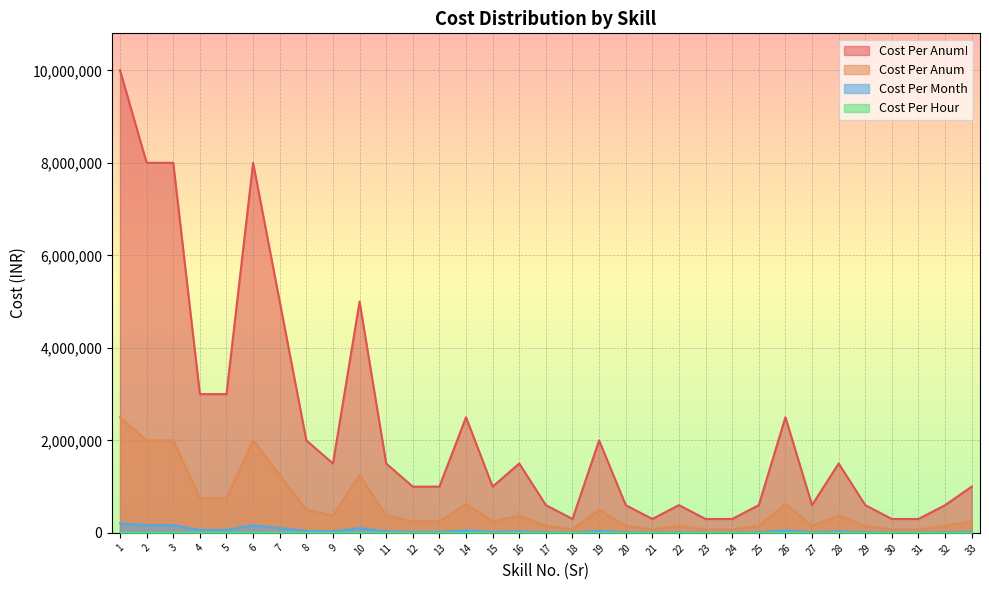

Reading left to right, list all the values displayed in this chart.

Cost Per Anum!: 10000000.0	8000000.0	8000000.0	3000000.0	3000000.0	8000000.0	5000000.0	2000000.0	1500000.0	5000000.0	1500000.0	1000000.0	1000000.0	2500000.0	1000000.0	1500000.0	600000.0	300000.0	2000000.0	600000.0	300000.0	600000.0	300000.0	300000.0	600000.0	2500000.0	600000.0	1500000.0	600000.0	300000.0	300000.0	600000.0	1000000.0
Cost Per Anum: 2500000.0	2000000.0	2000000.0	750000.0	750000.0	2000000.0	1250000.0	500000.0	375000.0	1250000.0	375000.0	250000.0	250000.0	625000.0	250000.0	375000.0	150000.0	75000.0	500000.0	150000.0	75000.0	150000.0	75000.0	75000.0	150000.0	625000.0	150000.0	375000.0	150000.0	75000.0	75000.0	150000.0	250000.0
Cost Per Month: 208333.3	166666.7	166666.7	62500.0	62500.0	166666.7	104166.7	41666.7	31250.0	104166.7	31250.0	20833.3	20833.3	52083.3	20833.3	31250.0	12500.0	6250.0	41666.7	12500.0	6250.0	12500.0	6250.0	6250.0	12500.0	52083.3	12500.0	31250.0	12500.0	6250.0	6250.0	12500.0	20833.3
Cost Per Hour: 1183.7	947.0	947.0	355.1	355.1	947.0	591.9	236.7	177.6	591.9	177.6	118.4	118.4	295.9	118.4	177.6	71.0	35.5	236.7	71.0	35.5	71.0	35.5	35.5	71.0	295.9	71.0	177.6	71.0	35.5	35.5	71.0	118.4